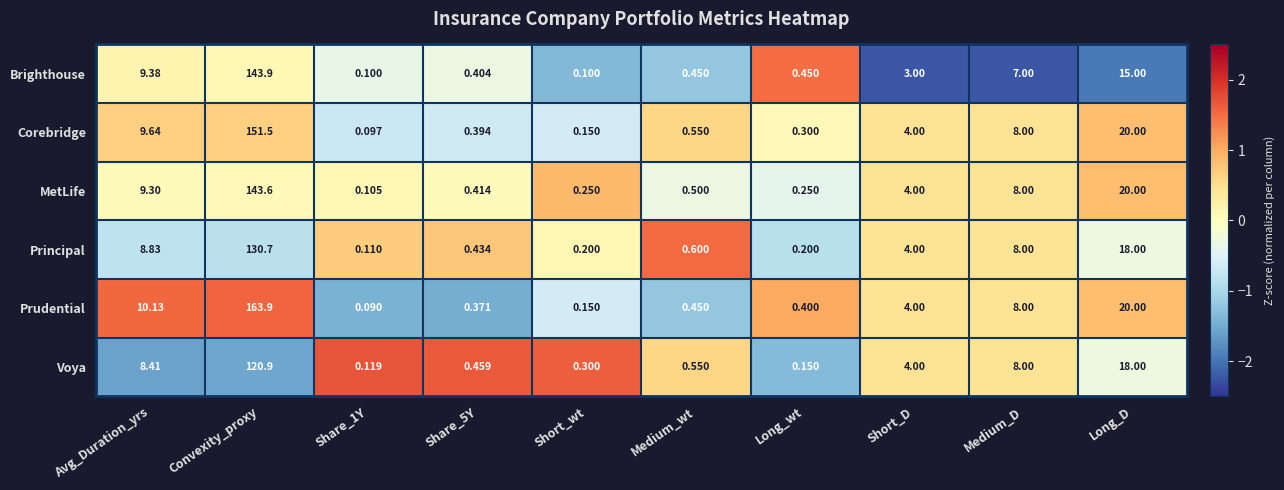

At Share_1Y, list the series in order from largest to smallest.

Voya, Principal, MetLife, Brighthouse, Corebridge, Prudential